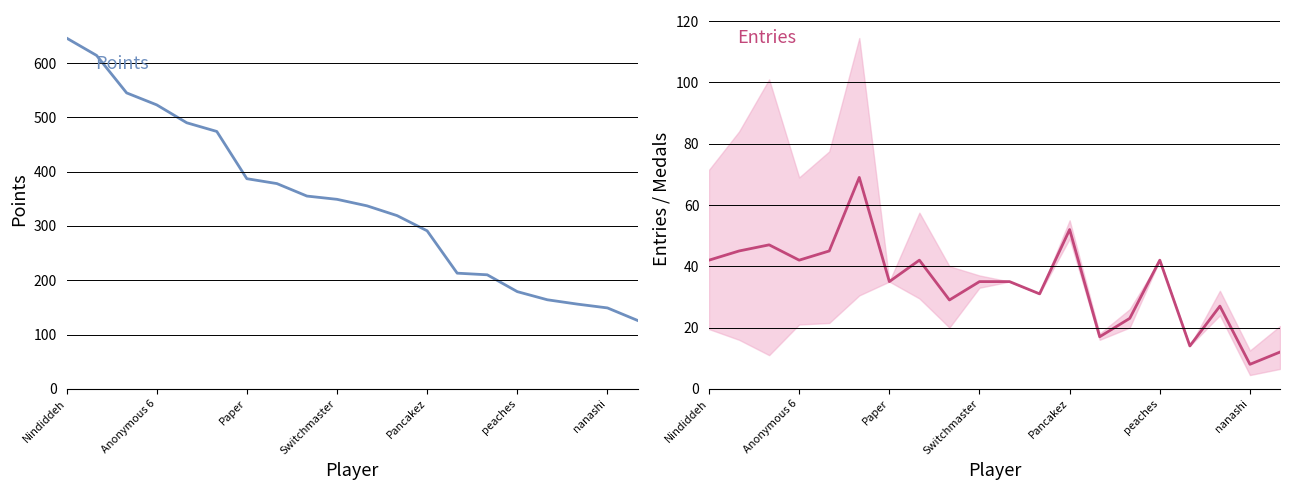

Reading right to left, extract all data points from this chart.

Points: 126	149	156	164	179	210	213	291	319	337	349	355	378	387	474	490	523	545	614	646
Entries: 12	8	27	14	42	23	17	52	31	35	35	29	42	35	69	45	42	47	45	42